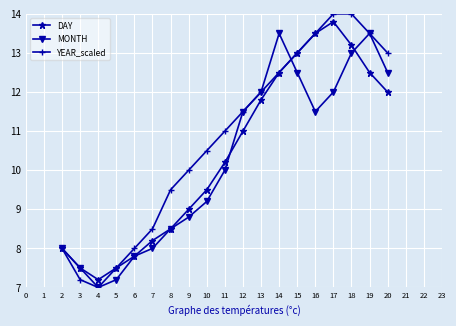

List the series in order of their peak value, lowest first.

MONTH, DAY, YEAR_scaled